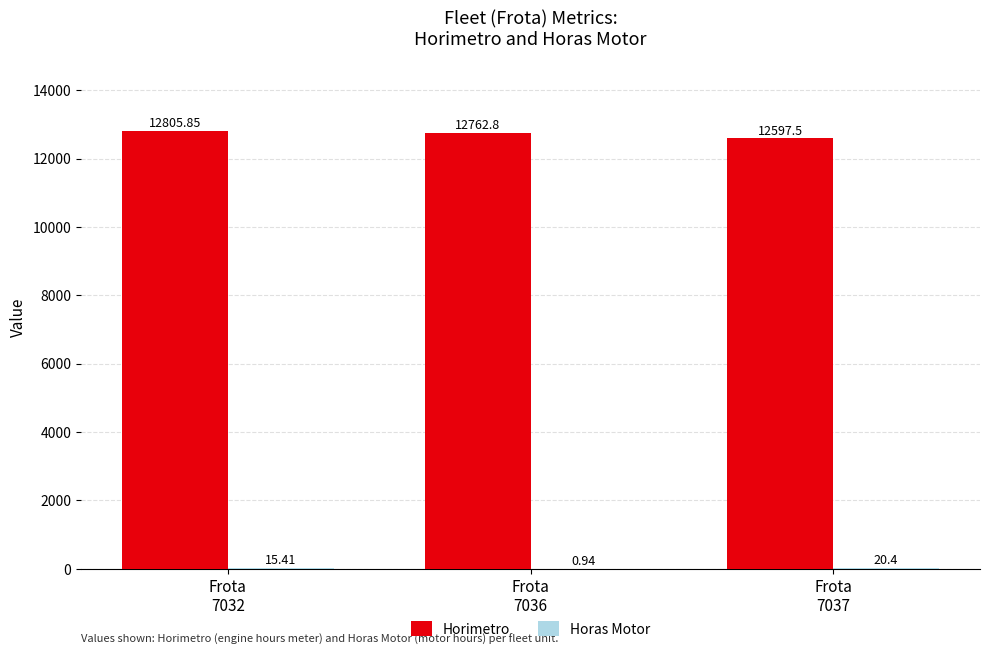

What is the sum of all Horimetro values?

38166.2